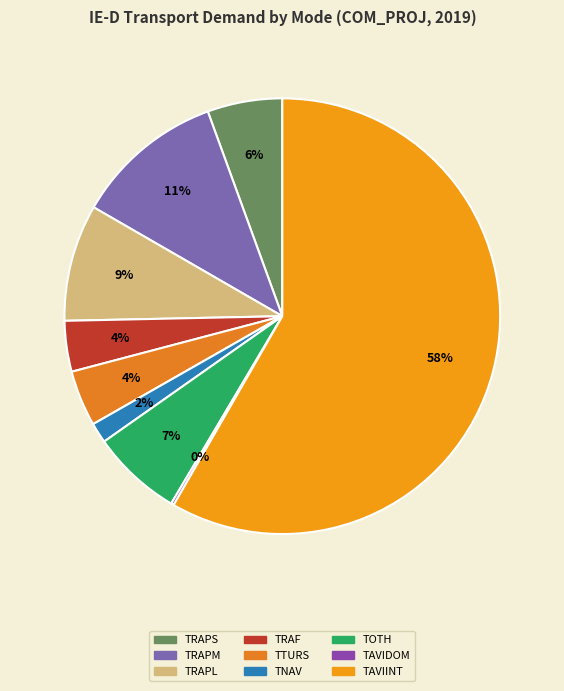

True or false: TRAF accounts for 4% of the total.

True